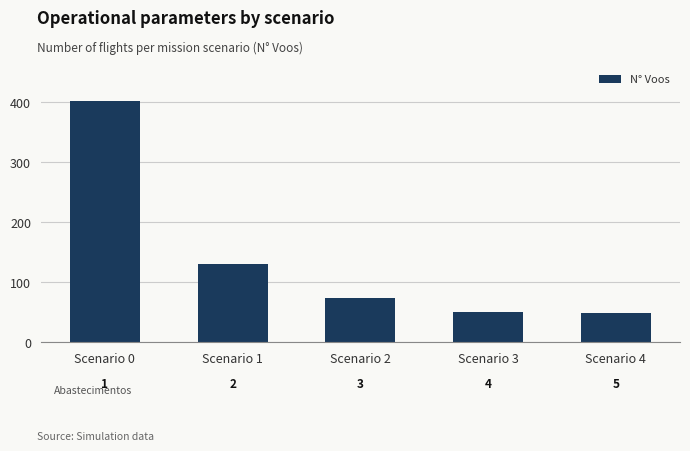

List the labels in order of value, largest first.

Scenario 0, Scenario 1, Scenario 2, Scenario 3, Scenario 4